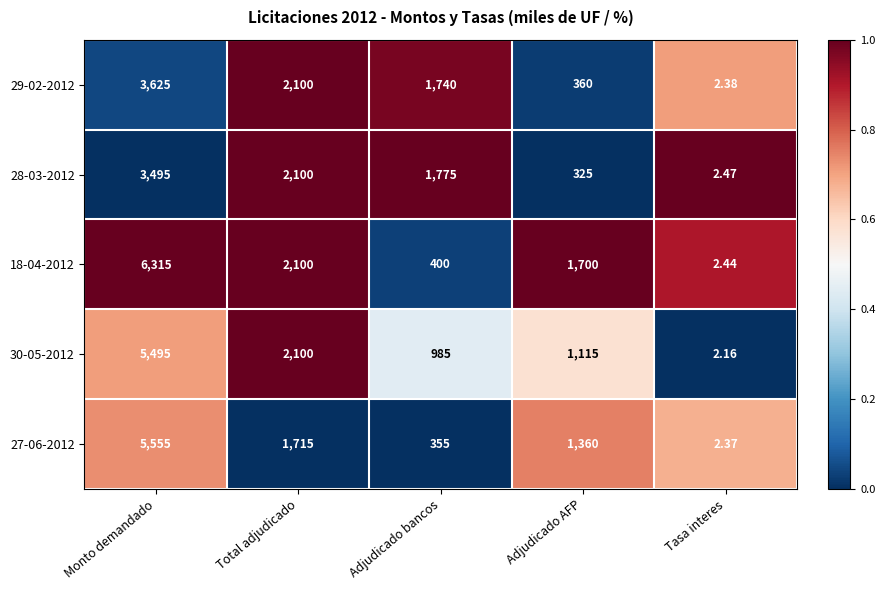

What is the greatest value displayed?

6315.0